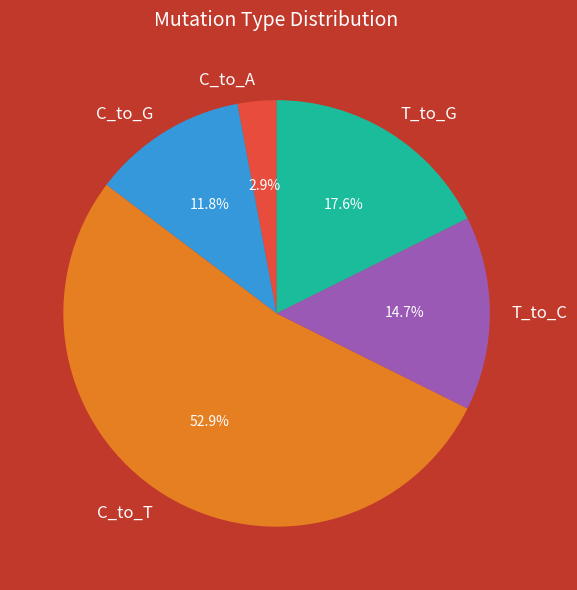

To the nearest percent, what is the average slice percentage?

20%